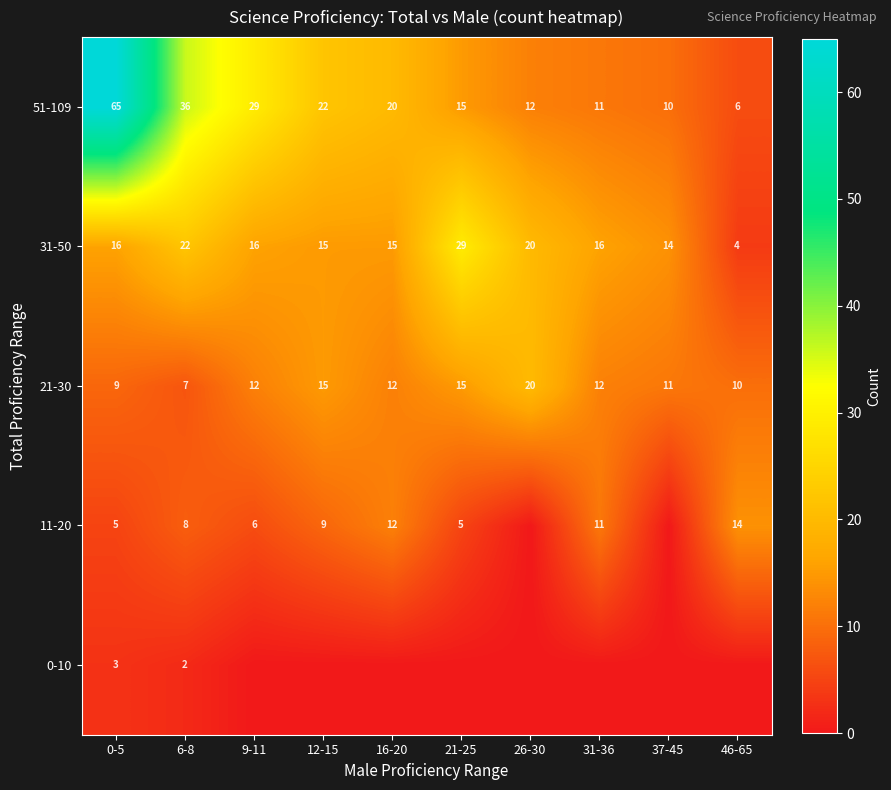

What is the maximum value for 31-50?

29